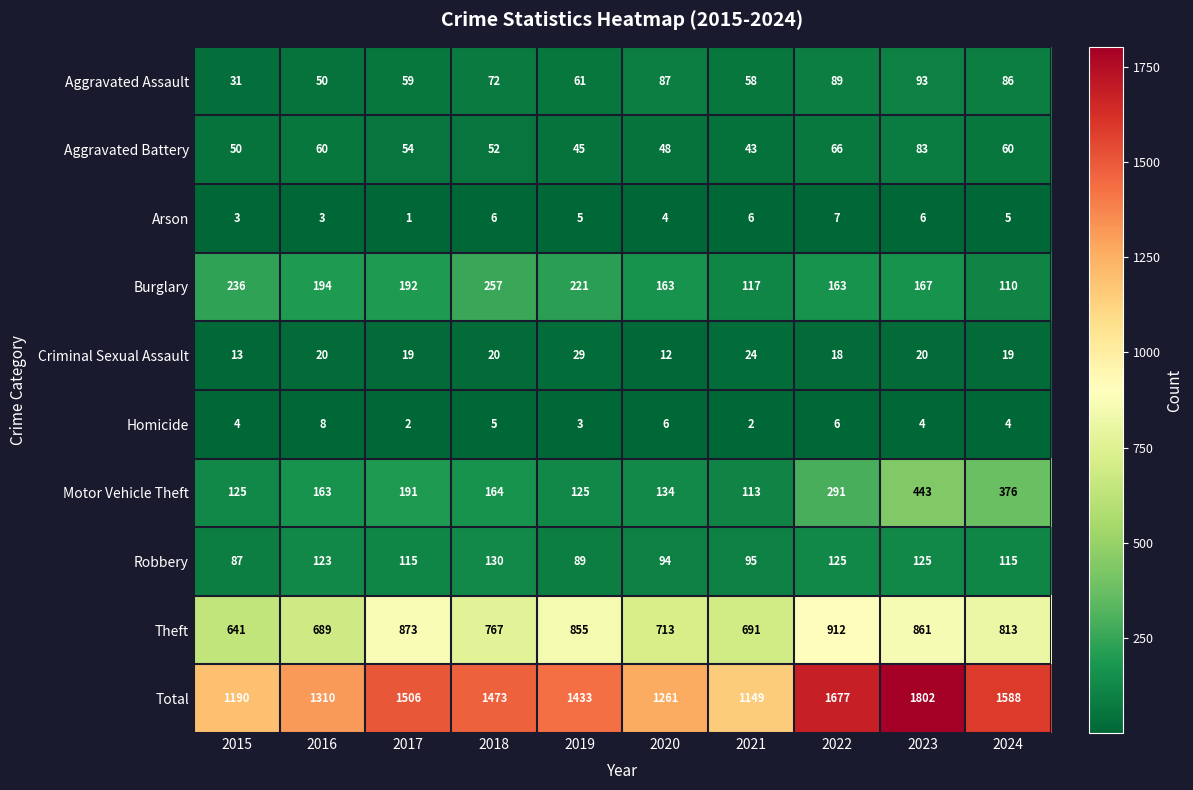

True or false: Total has a value of 1473 at 2018.

True